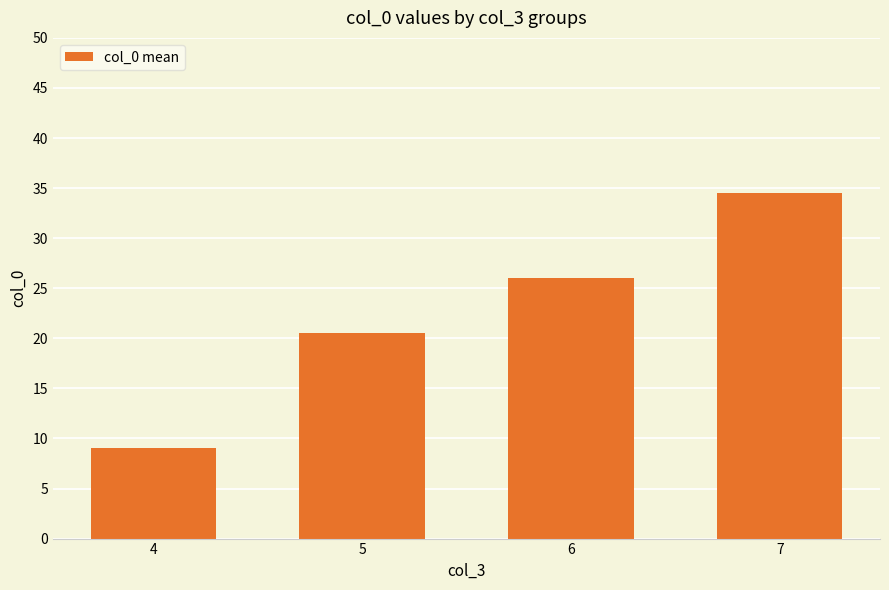

What is the ratio of the value at 4 to the value at 7?

0.3